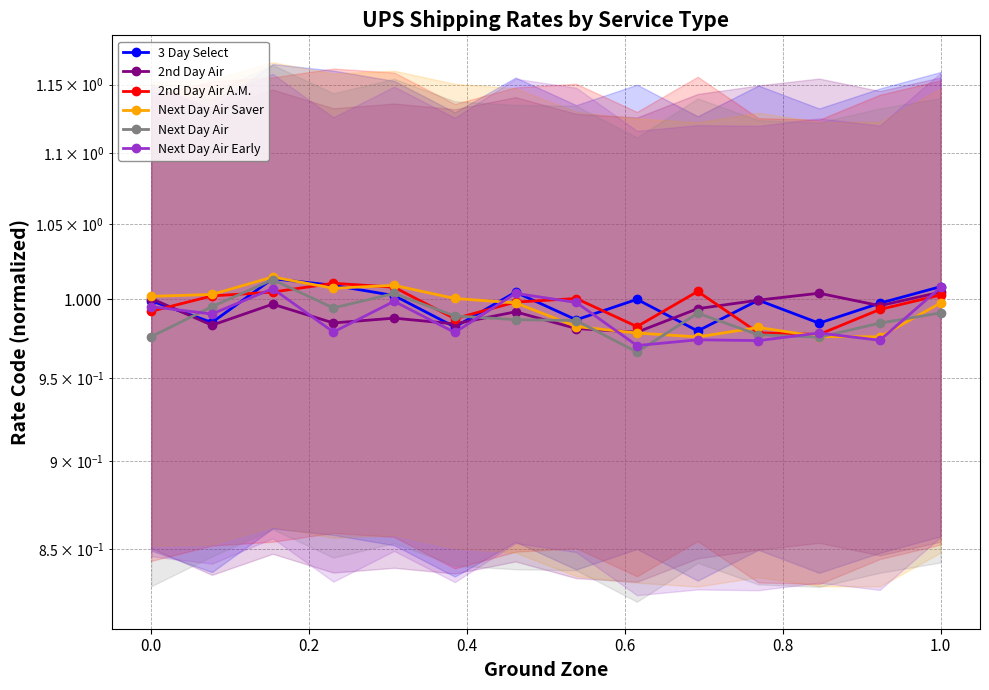

Which series ends up on top after the final intersection of 2nd Day Air A.M. and Next Day Air Early?

Next Day Air Early